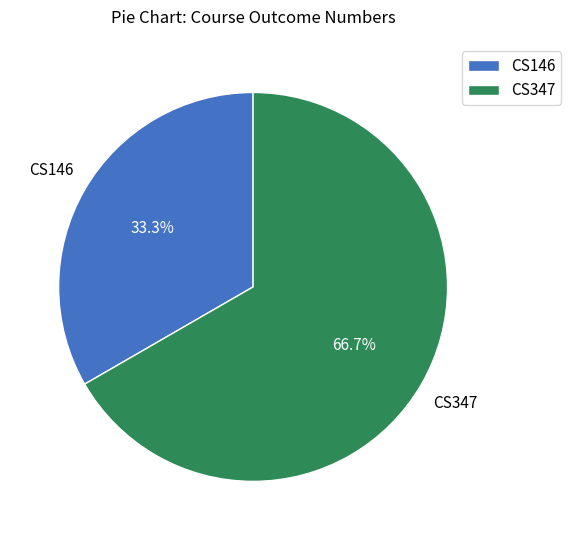

To the nearest percent, what is the difference between the largest and smallest slice percentages?

33%